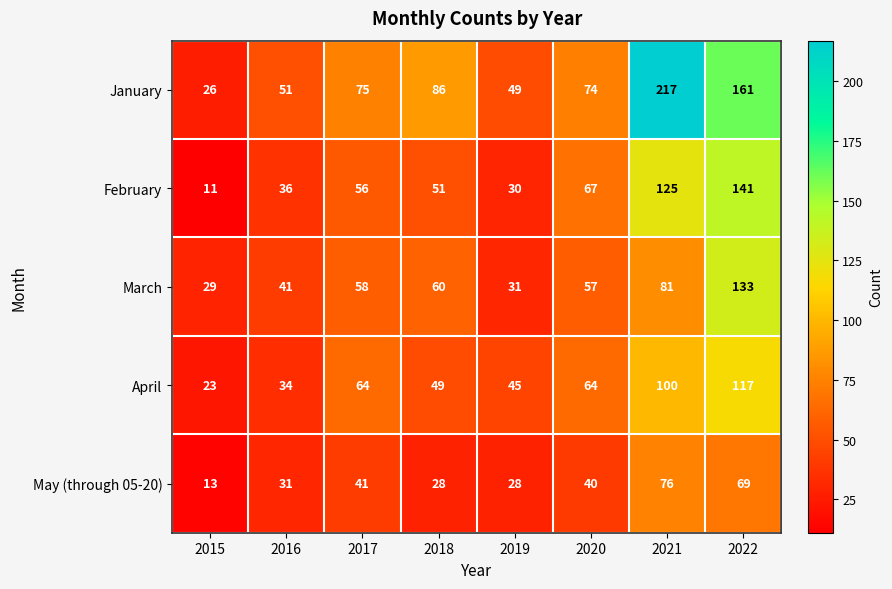

Where is February nearest to the value 76?

2020